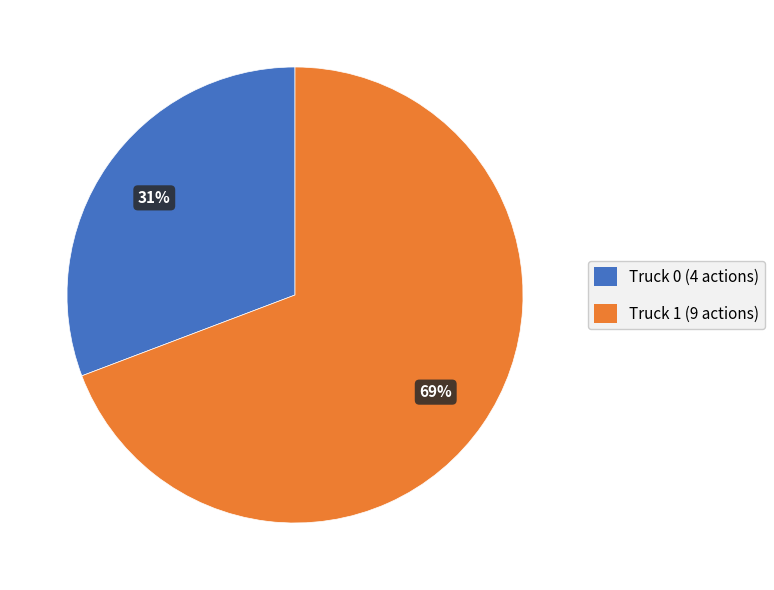

Rank the categories by value from lowest to highest.

Truck 0, Truck 1